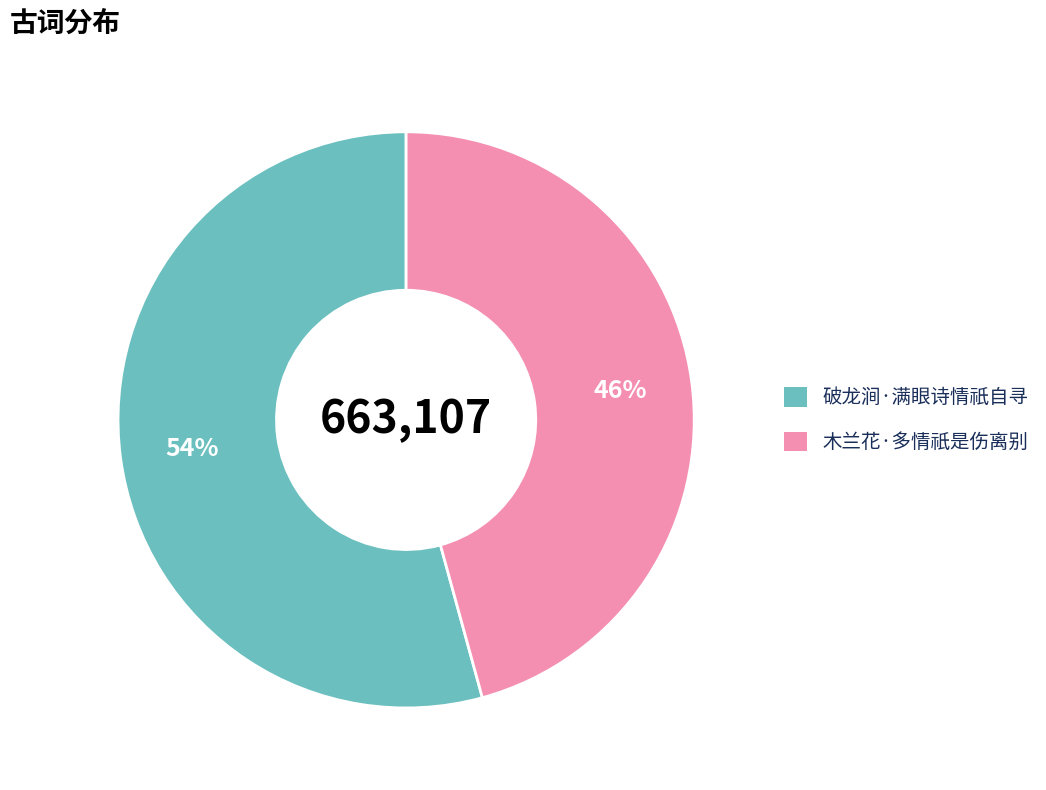

To the nearest percent, what is the average slice percentage?

50%